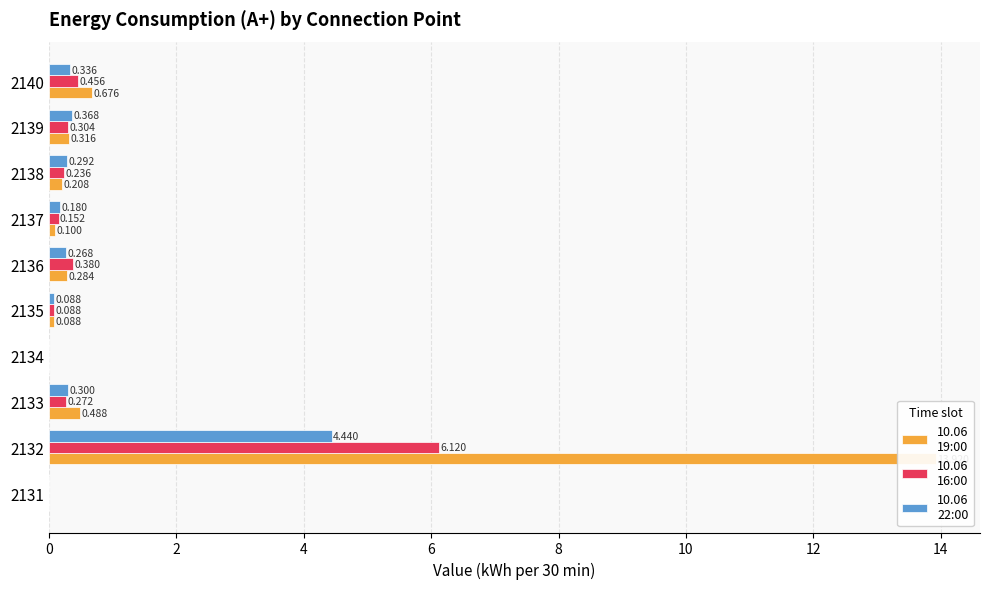

How many bars are there in total?

30